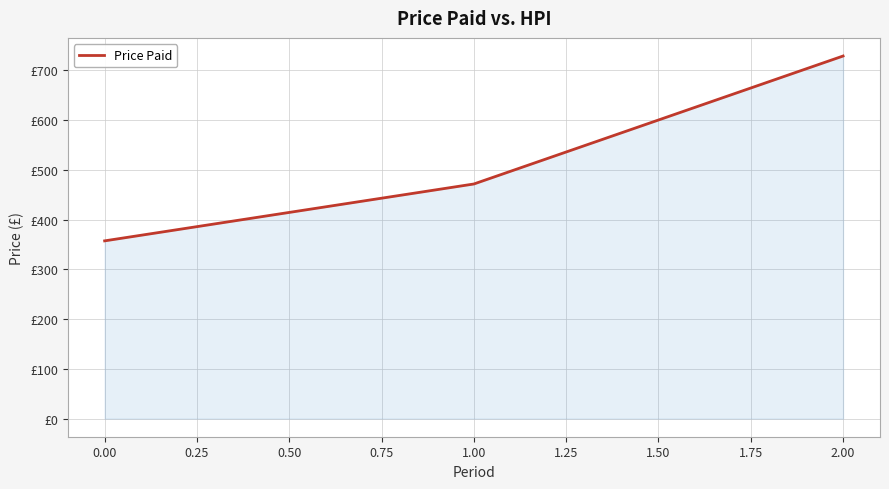

What is the maximum value shown in the chart?

728.6